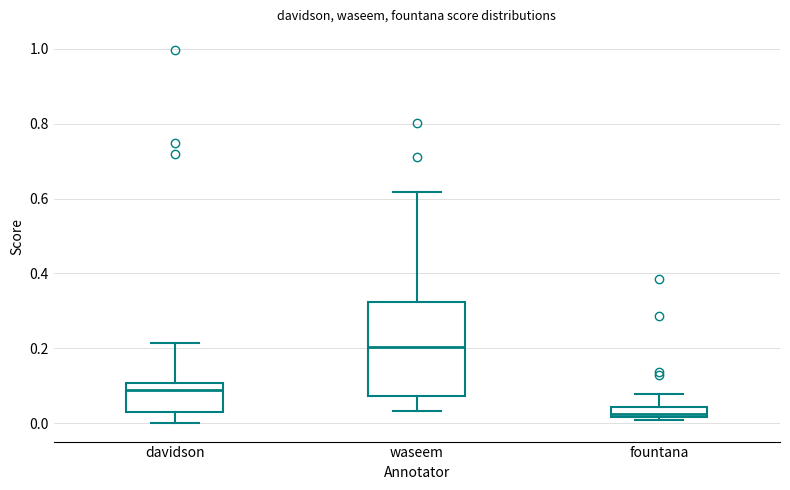

Which box is the tallest, from its lower edge to its upper edge?

waseem